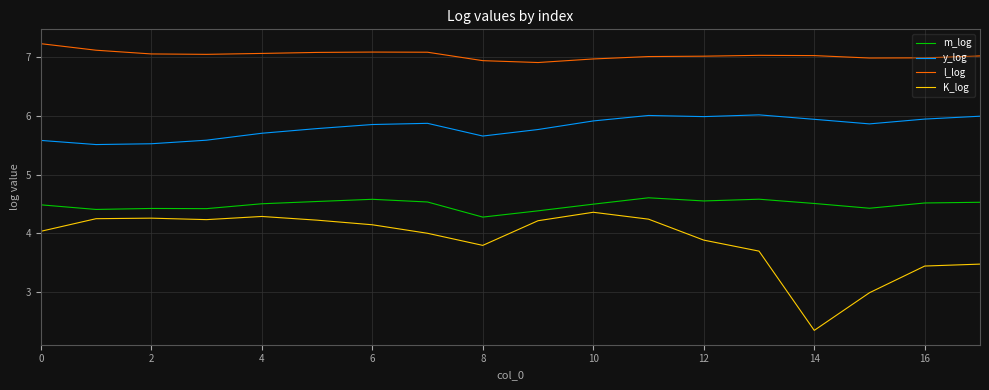

What is the smallest value displayed?

2.4